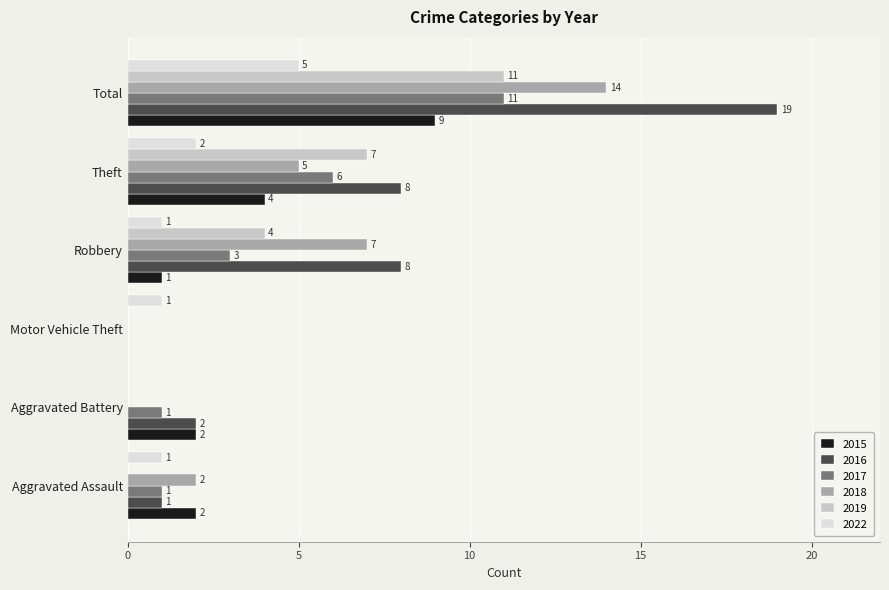

What are all the series names shown in the legend?

2015, 2016, 2017, 2018, 2019, 2022